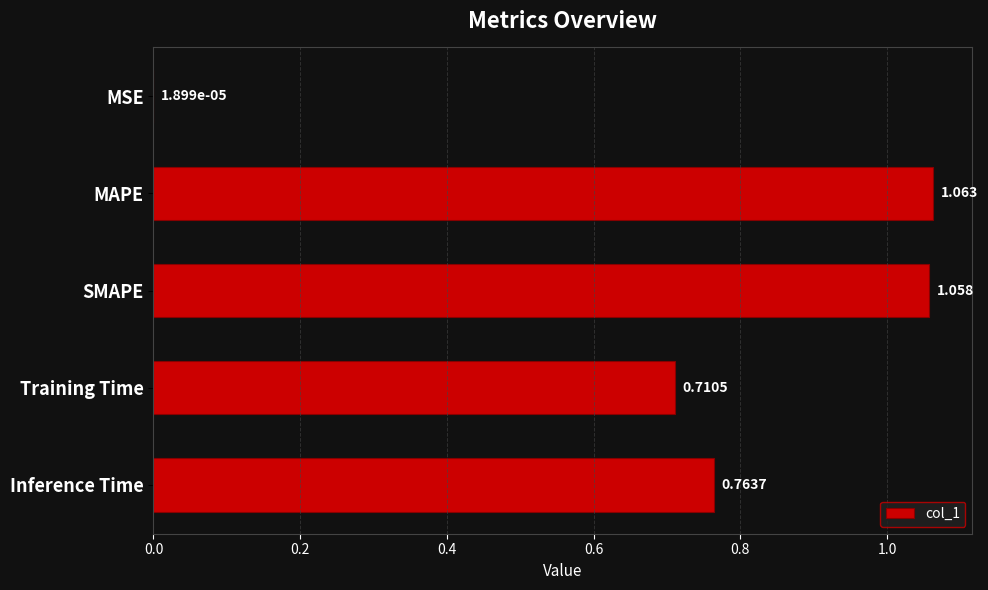

Which has a higher value, SMAPE or Inference Time?

SMAPE